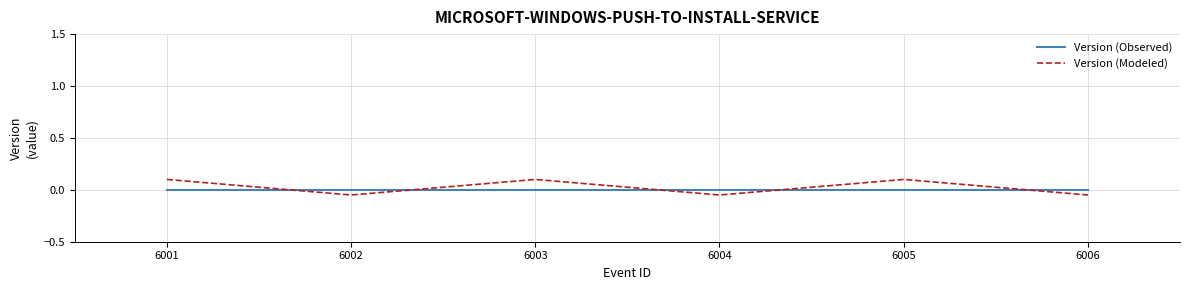

Reading right to left, extract all data points from this chart.

Version (Observed): 0.0	0.0	0.0	0.0	0.0	0.0
Version (Modeled): -0.1	0.1	-0.1	0.1	-0.1	0.1